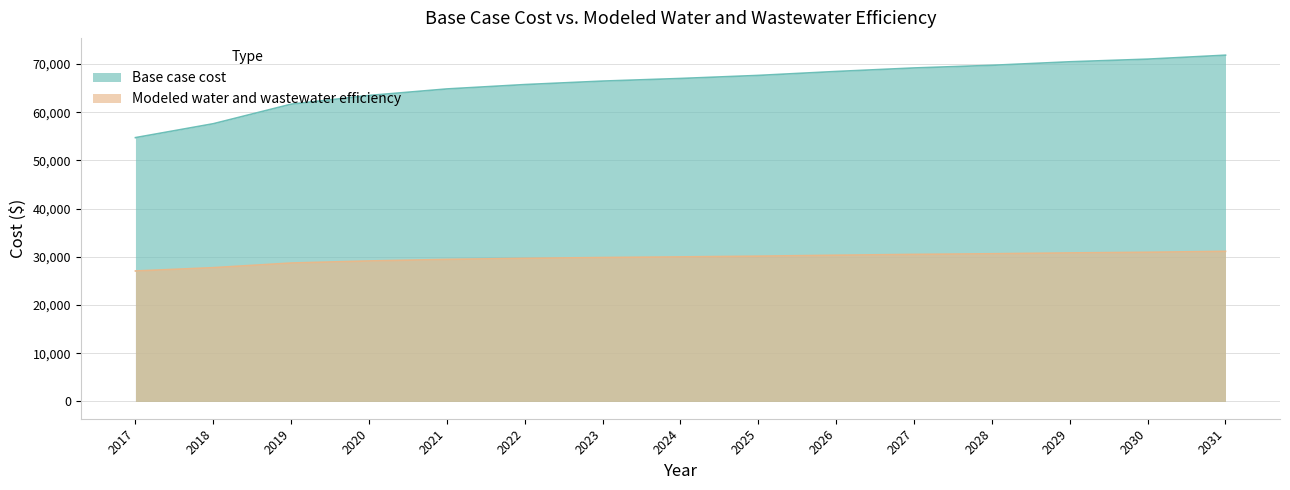

Rank the series by their average value, from highest to lowest.

Base case cost, Modeled water and wastewater efficiency